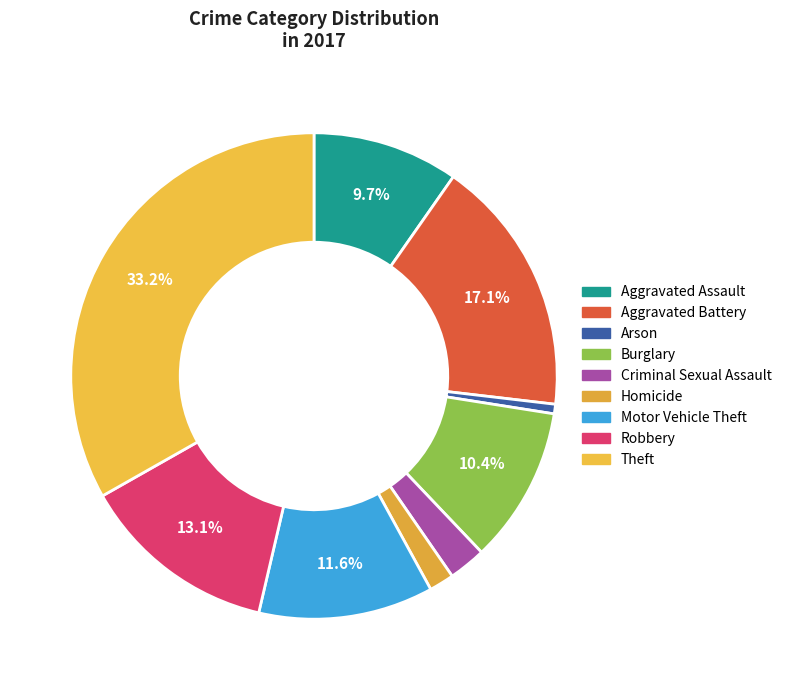

Is there a majority slice in this chart?

No